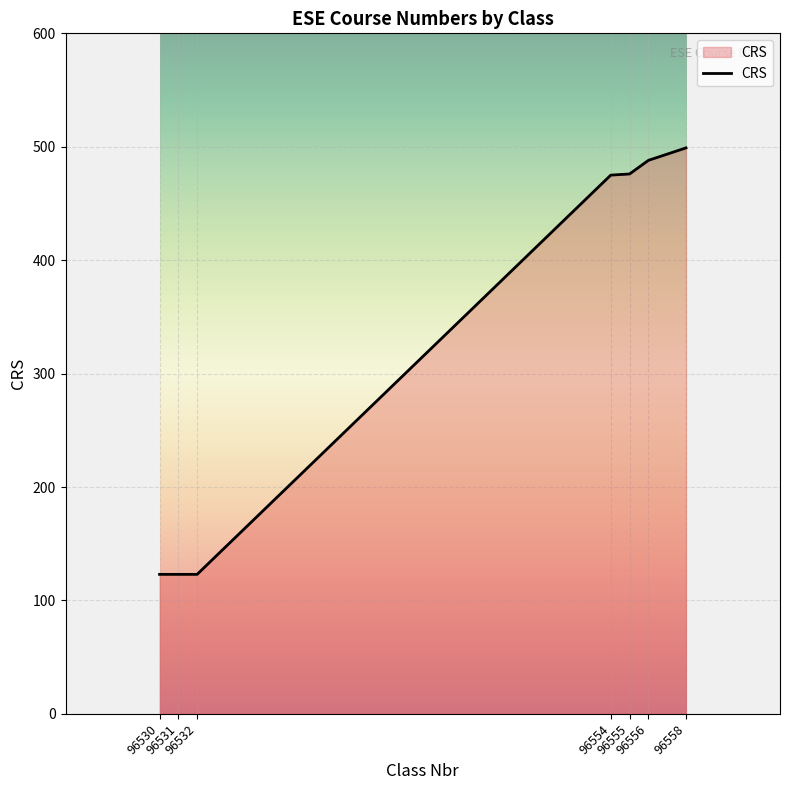

Is it true that the value at 96554 is 727?

False